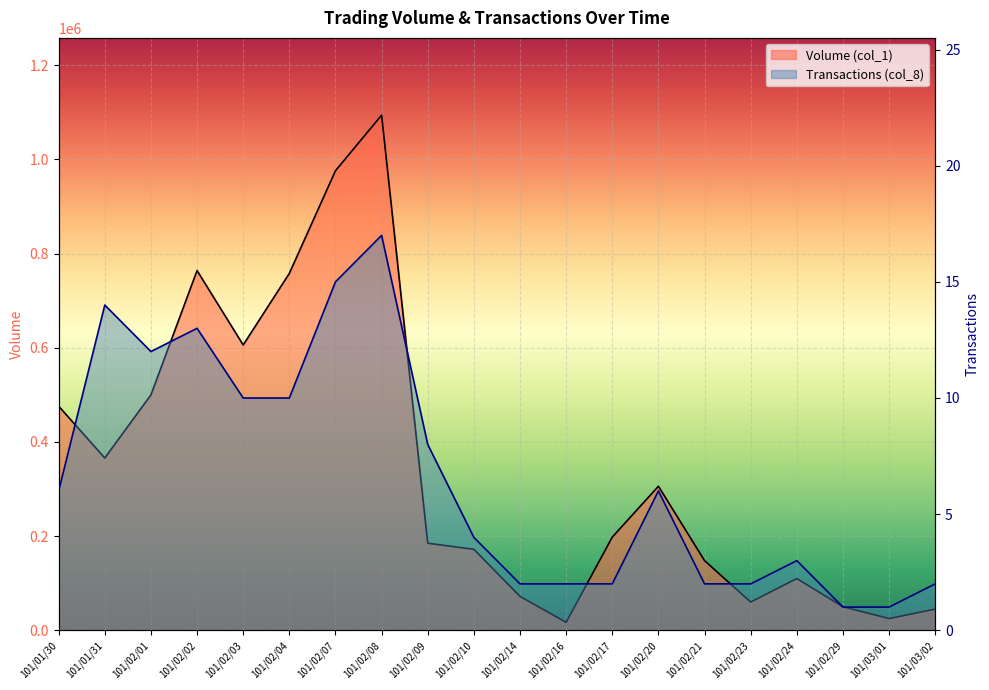

At which category is the sum across all series the highest?

101/02/08